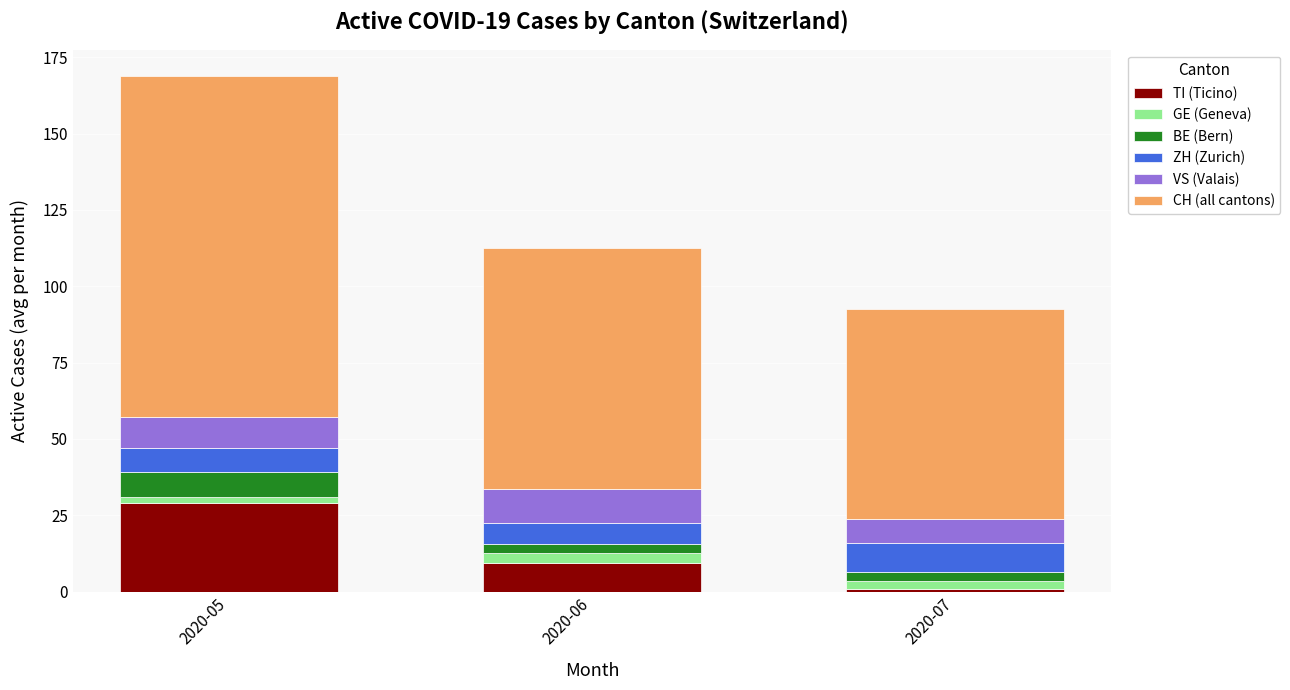

Reading left to right, transcribe the values for TI (Ticino).

29.0	9.5	0.8